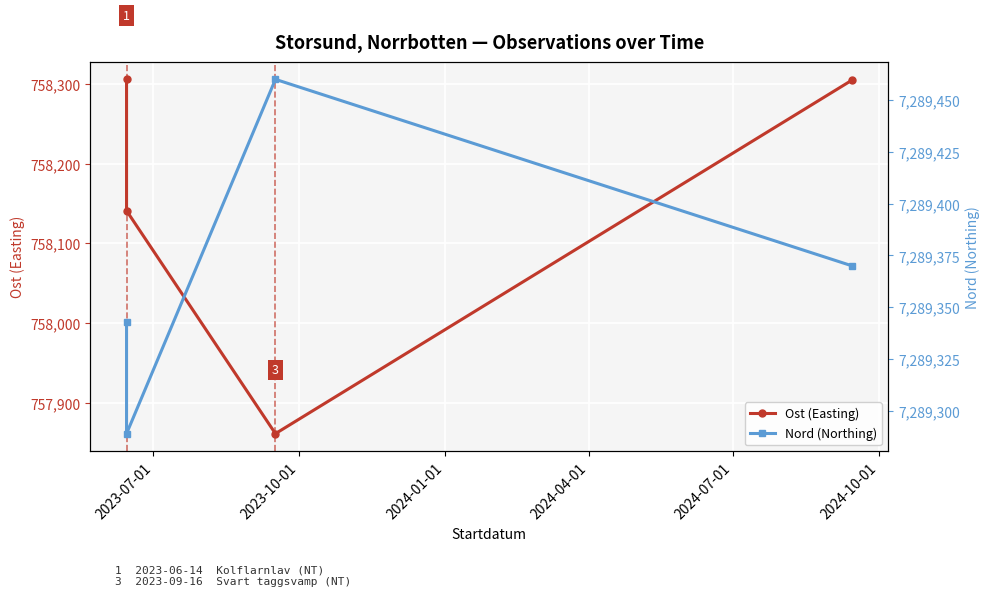

What is the value of the Ost (Easting) point at the 4th from the left?

758305